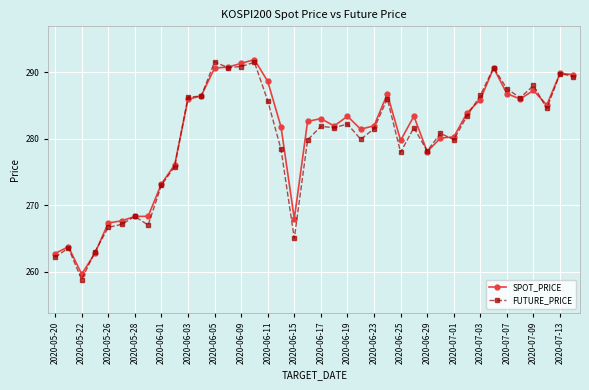

What is the minimum value shown in the chart?

258.8